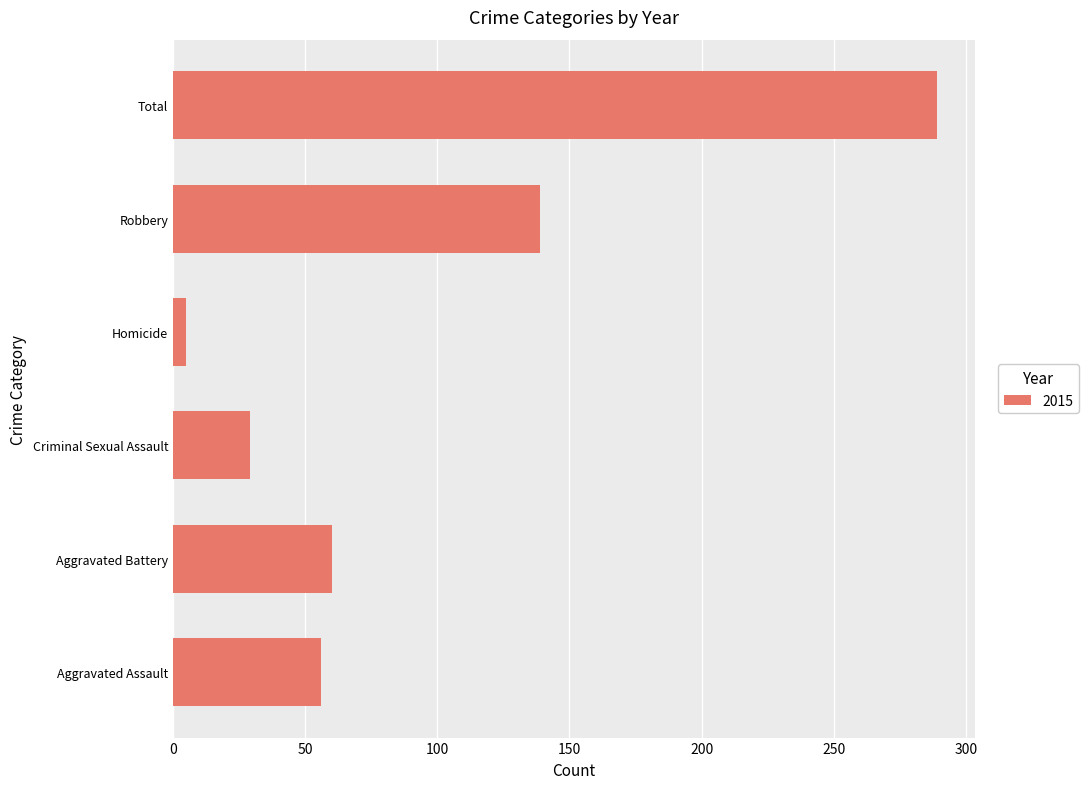

Reading top to bottom, what are all the values shown in this chart?

Total=289	Robbery=139	Homicide=5	Criminal Sexual Assault=29	Aggravated Battery=60	Aggravated Assault=56